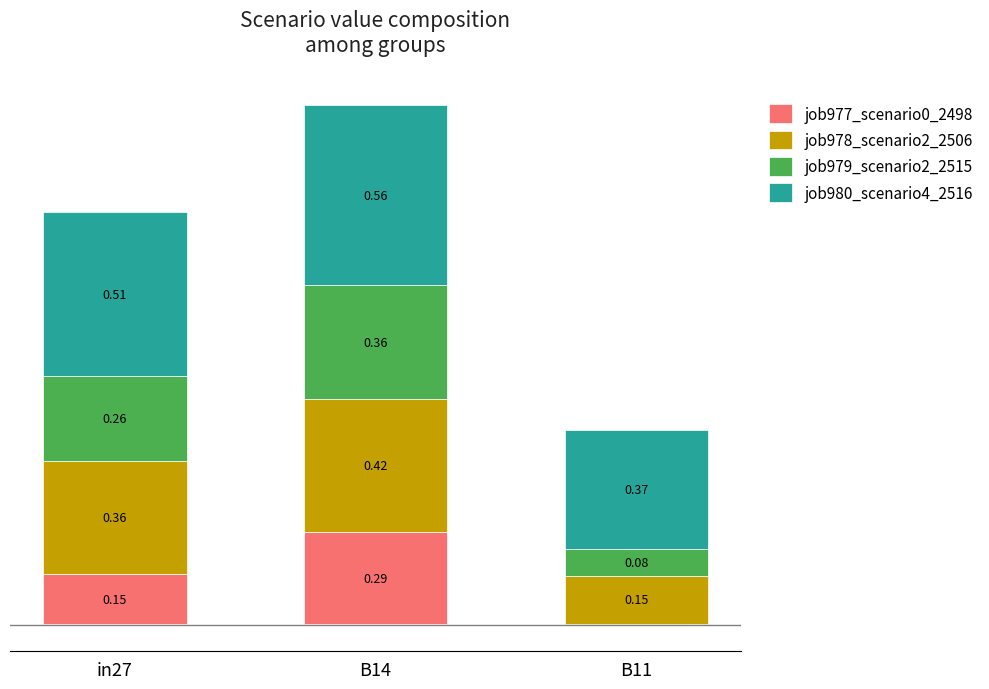

At which category is the sum across all series the highest?

B14